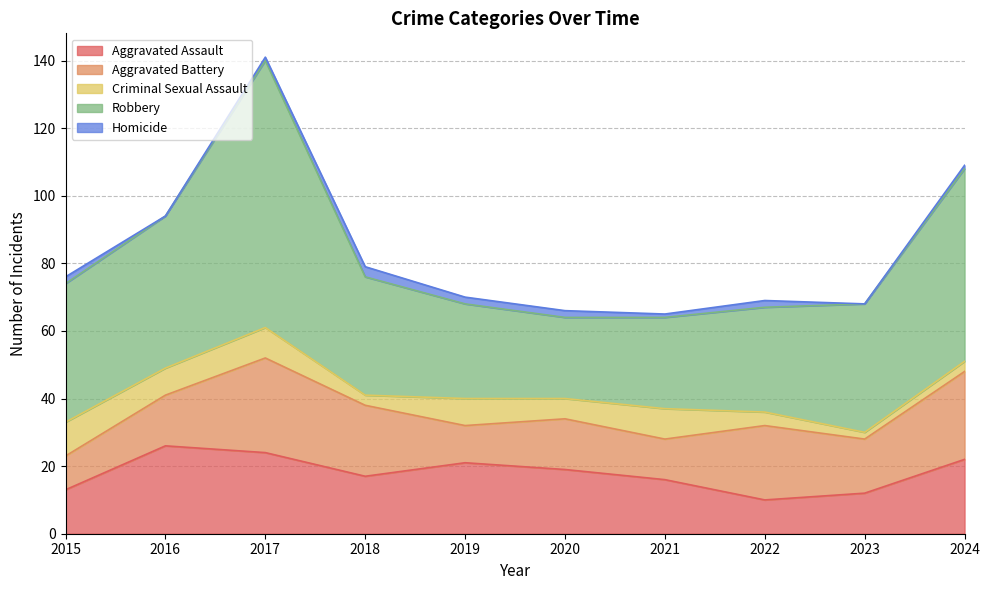

How many categories are shown in the chart?

10